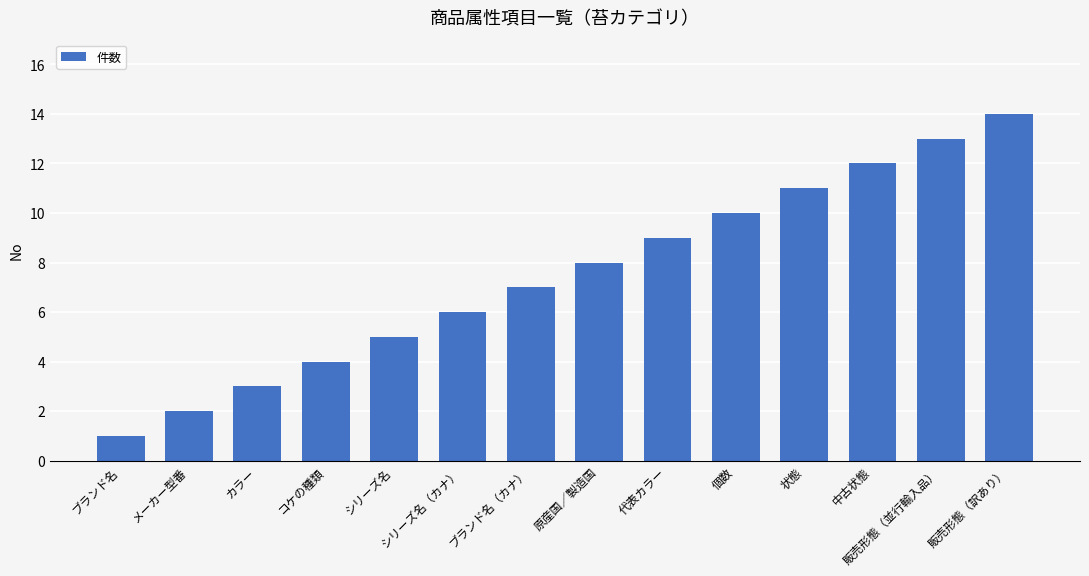

What is the label of the 14th bar from the right?

ブランド名